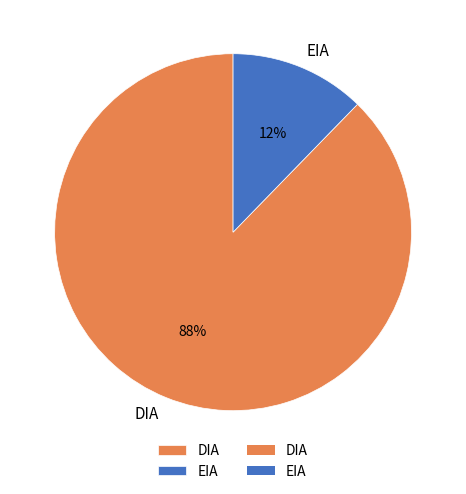

How many segments does this pie chart have?

2